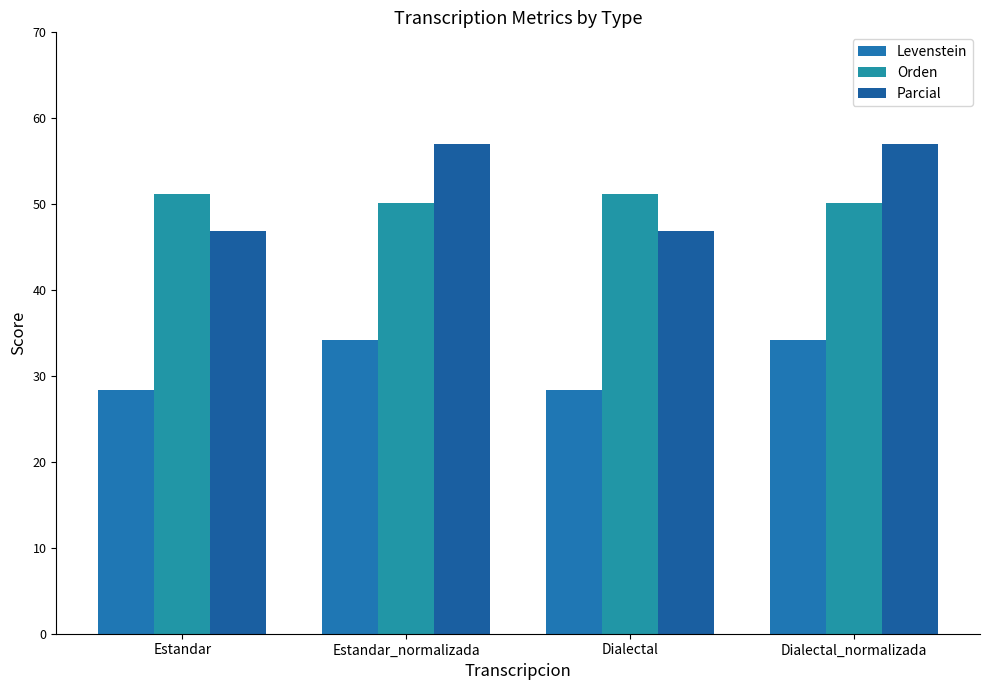

What is the average value of the Parcial series?

51.9